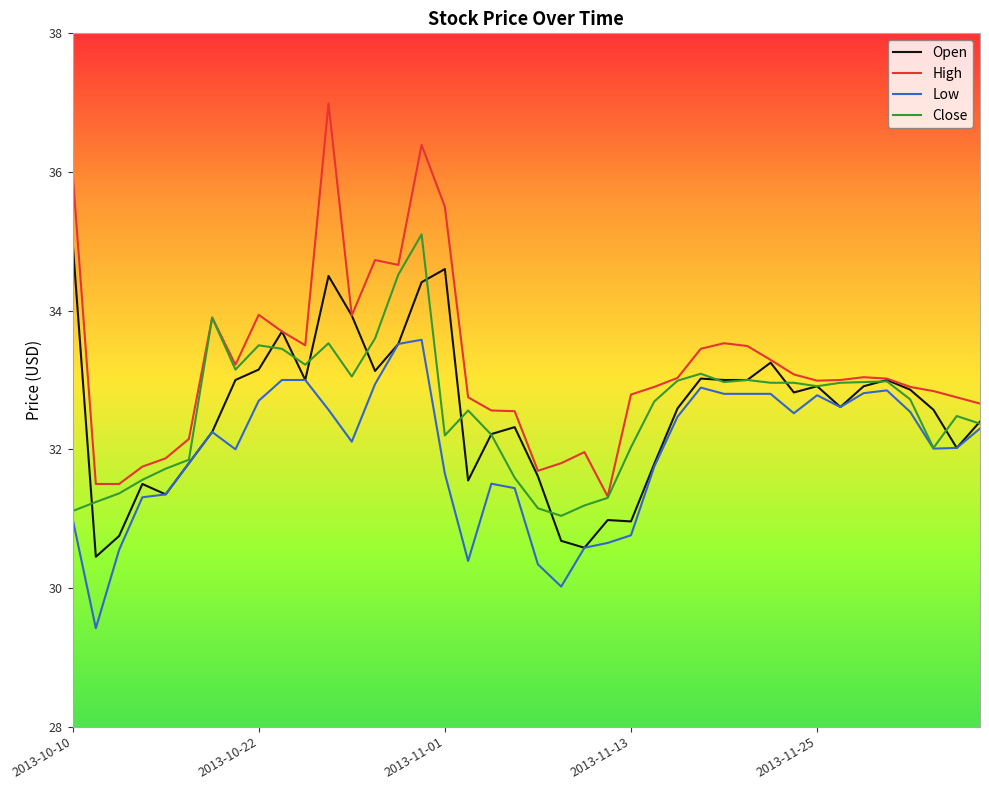

What is the average value of the Open series?

32.5